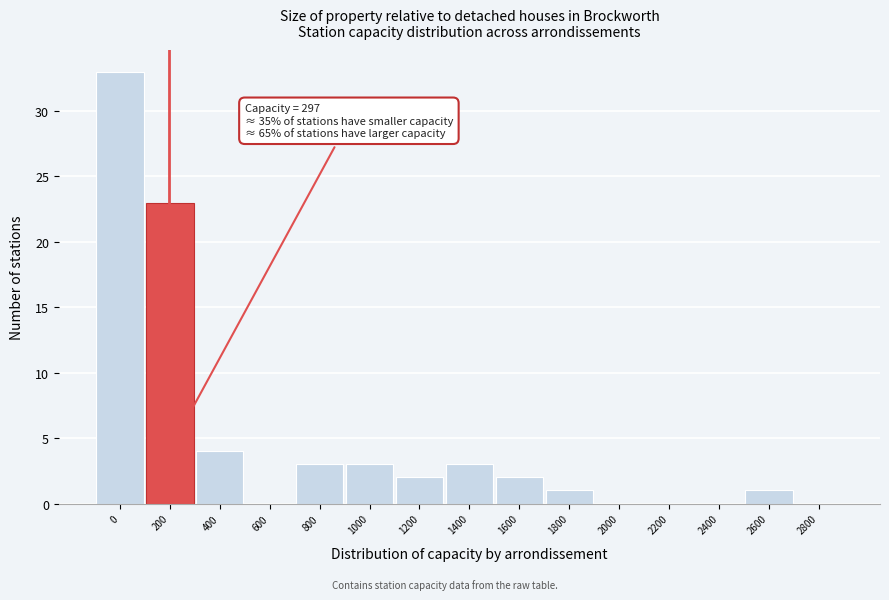

Reading right to left, extract all data points from this chart.

2800=0	2600=1	2400=0	2200=0	2000=0	1800=1	1600=2	1400=3	1200=2	1000=3	800=3	600=0	400=4	200=23	0=33